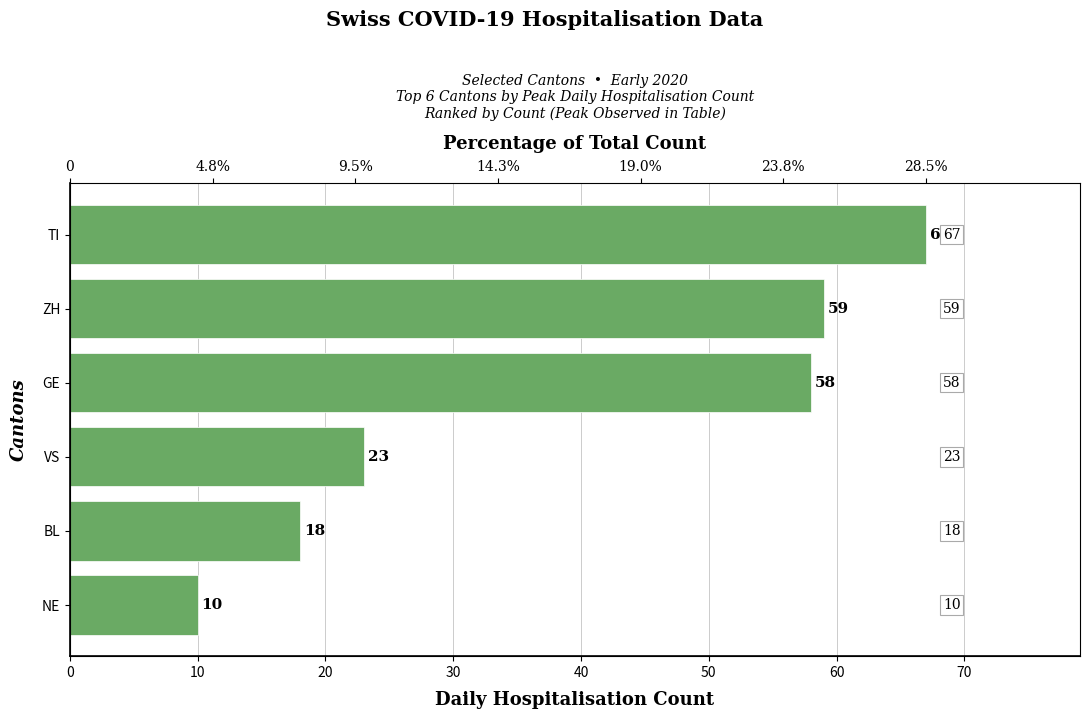

What value does the data have at VS, to the nearest 10?

20